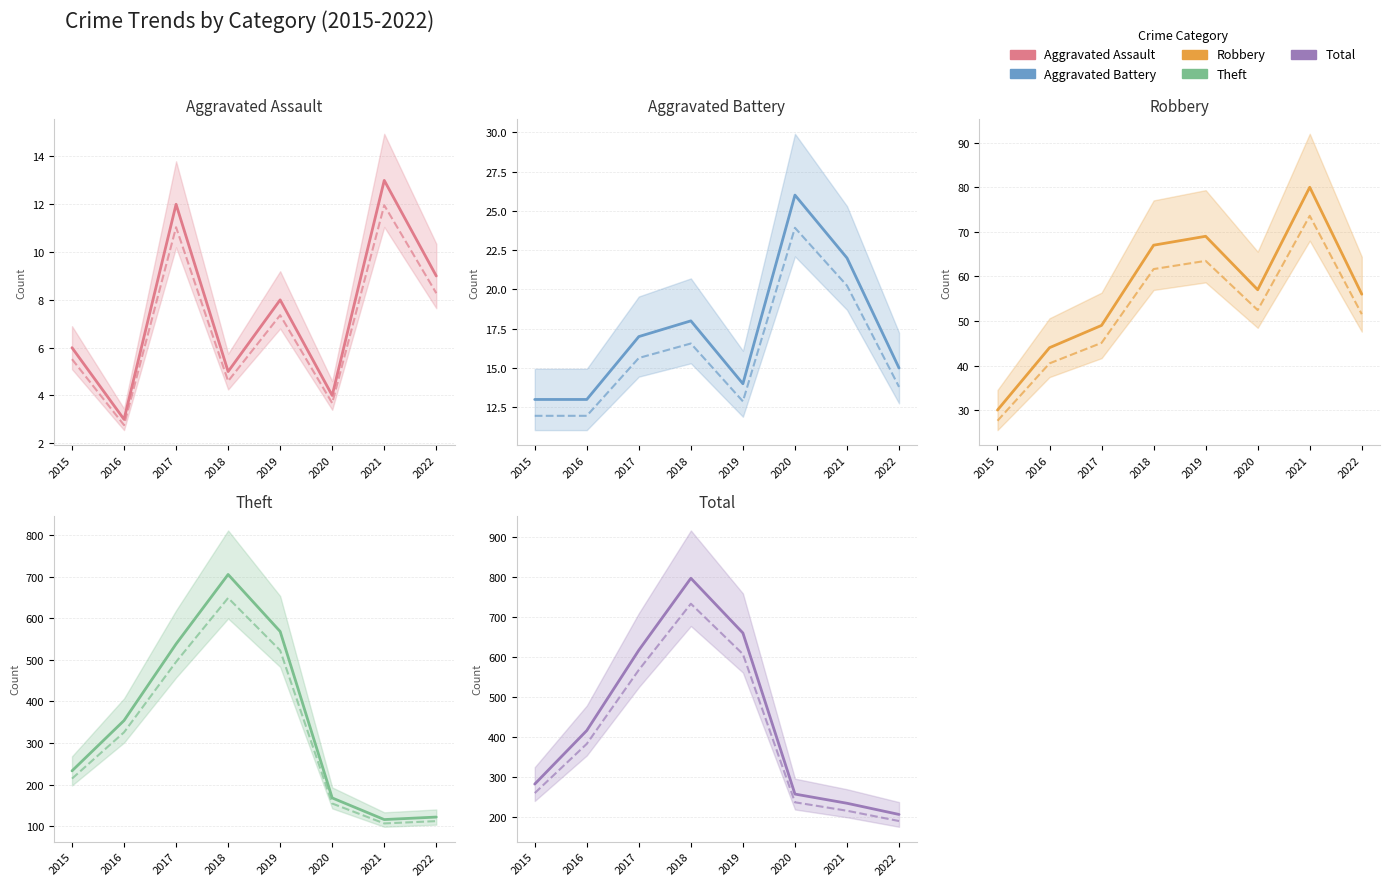

What is the spread (max minus min) of values at 2015?

276